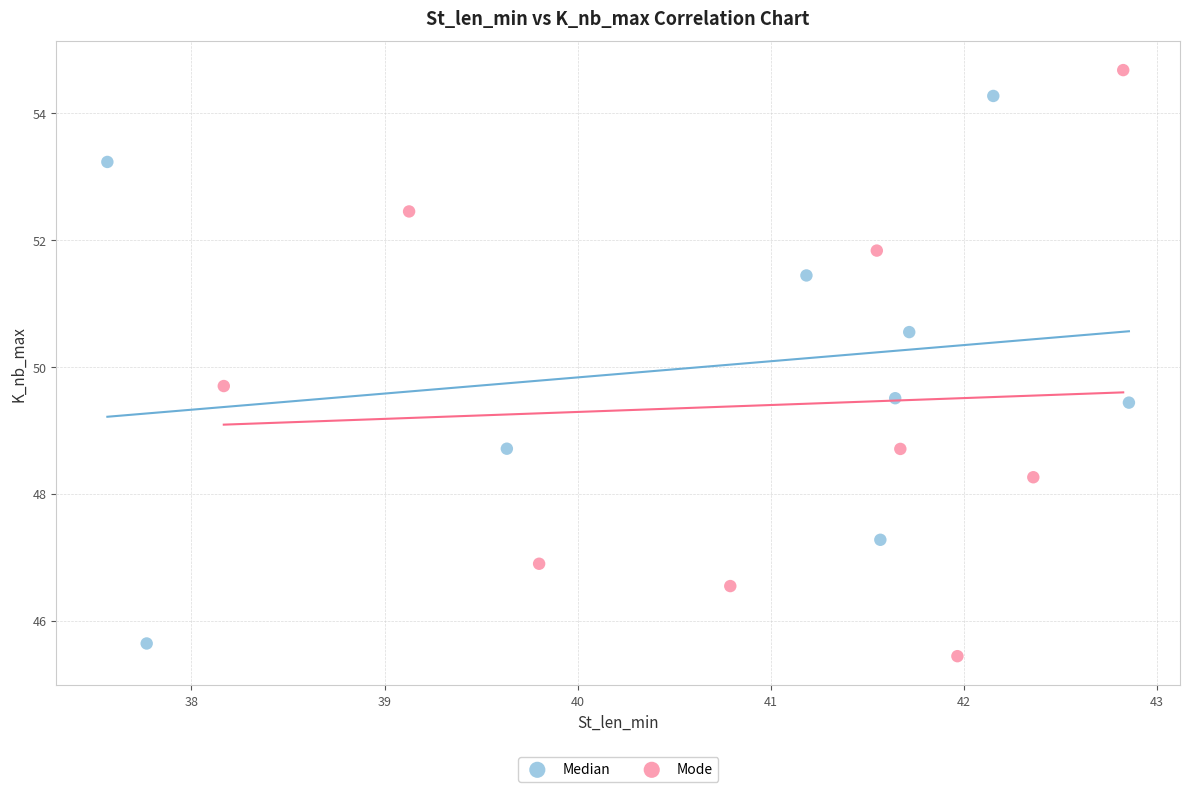

Which series reaches the maximum Y coordinate?

Mode